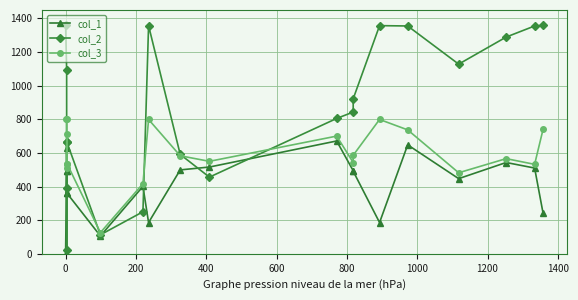

Which series has the largest range (max minus min)?

col_2